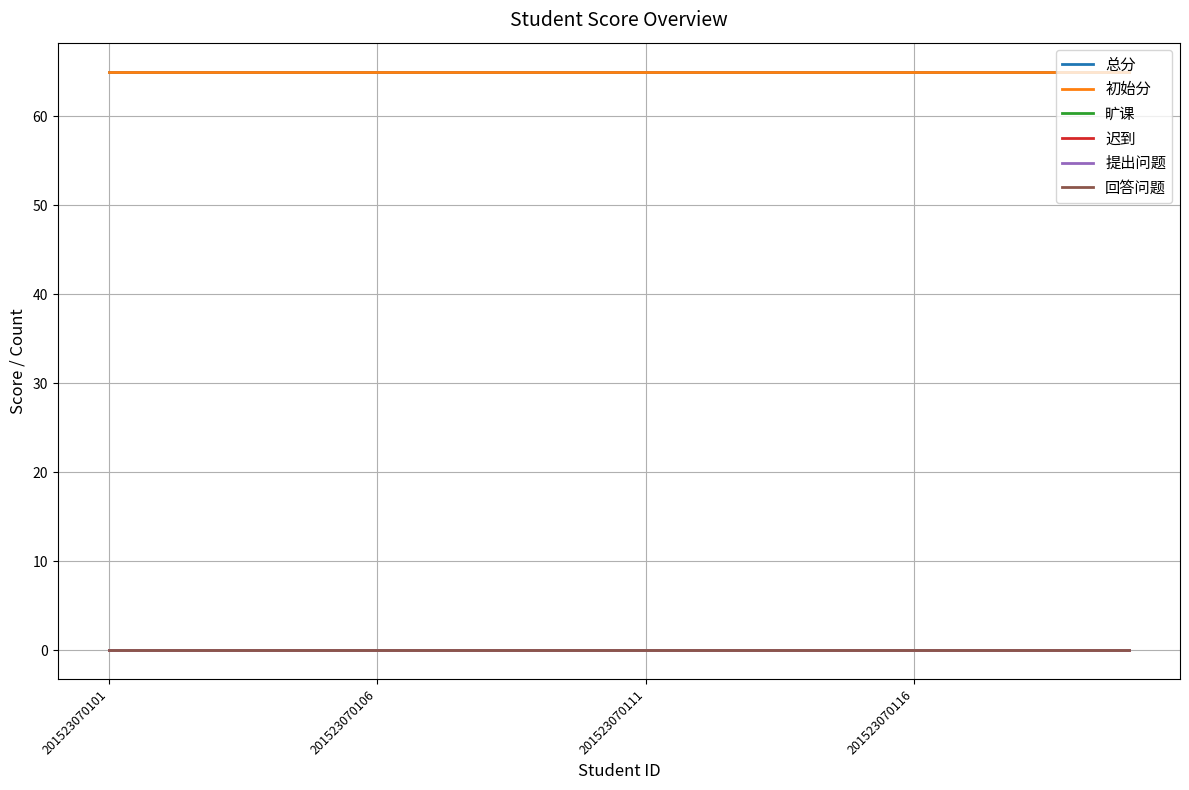

Does the chart have visible grid lines?

Yes